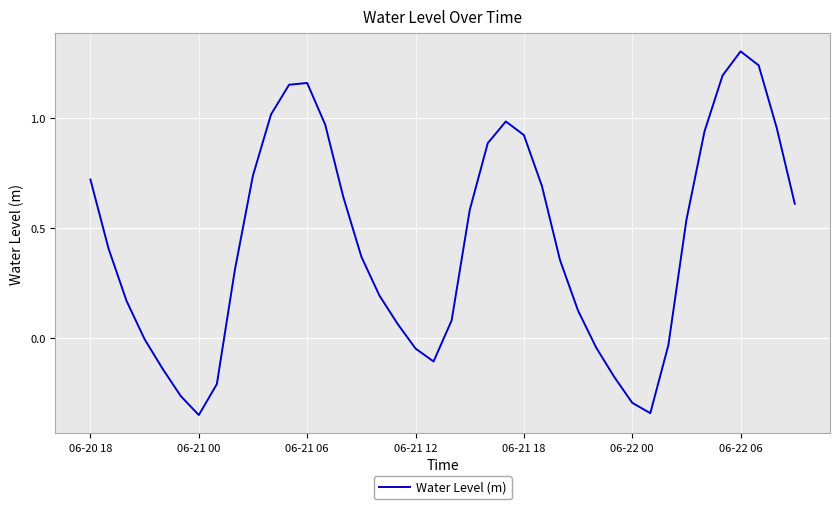

Is this an area chart (filled region under the line)?

No